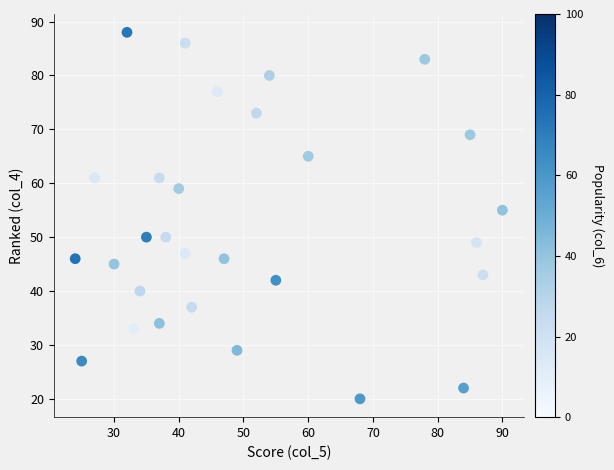

What Y value in the scatter plot is closest to 54?

55